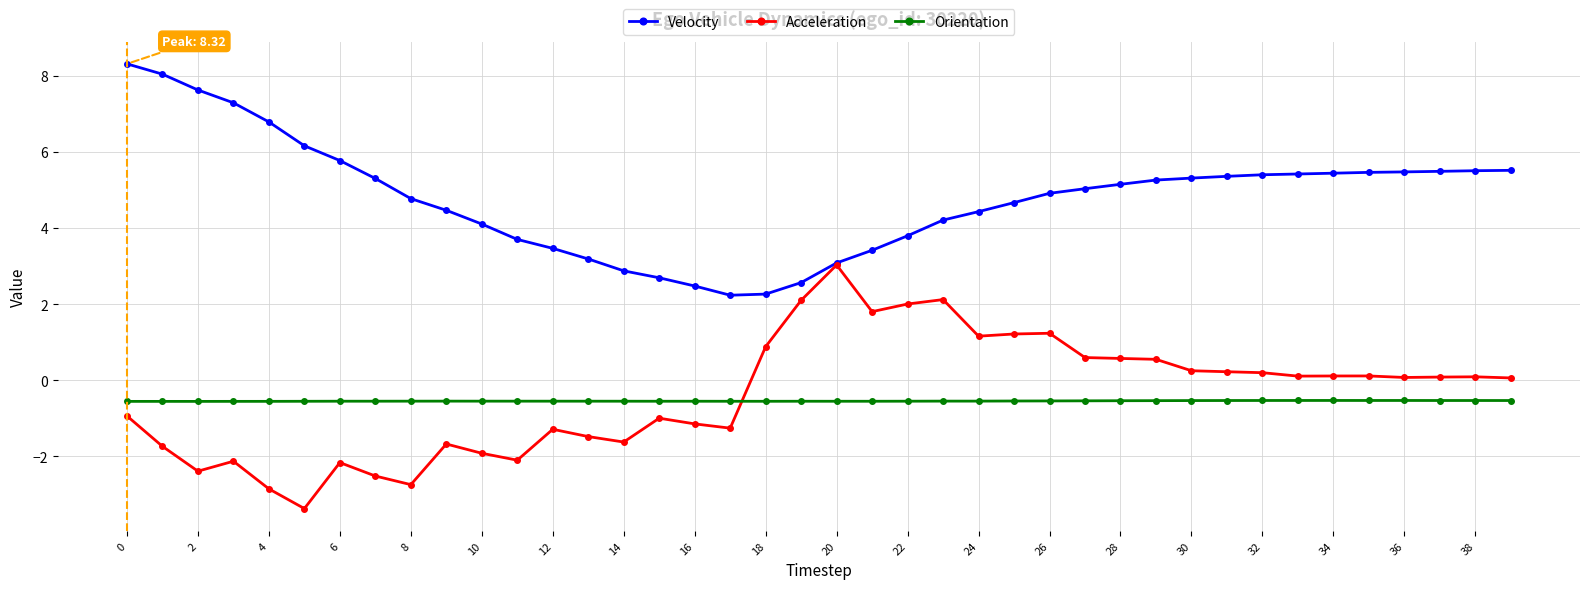

After their last crossing, which series has the higher values: Acceleration or Orientation?

Acceleration